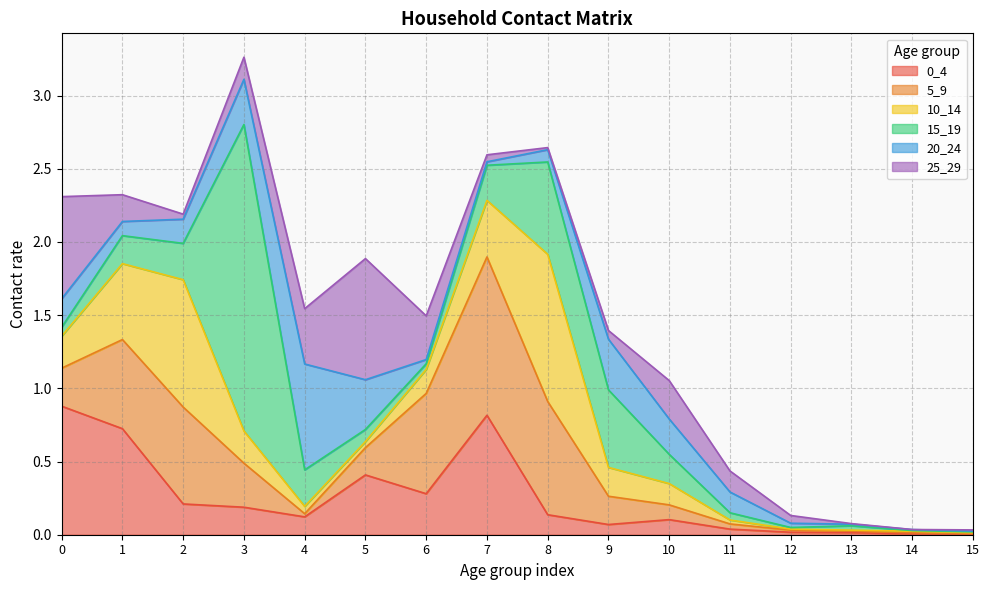

True or false: 5_9 has more than 0 points higher than both neighbors.

True